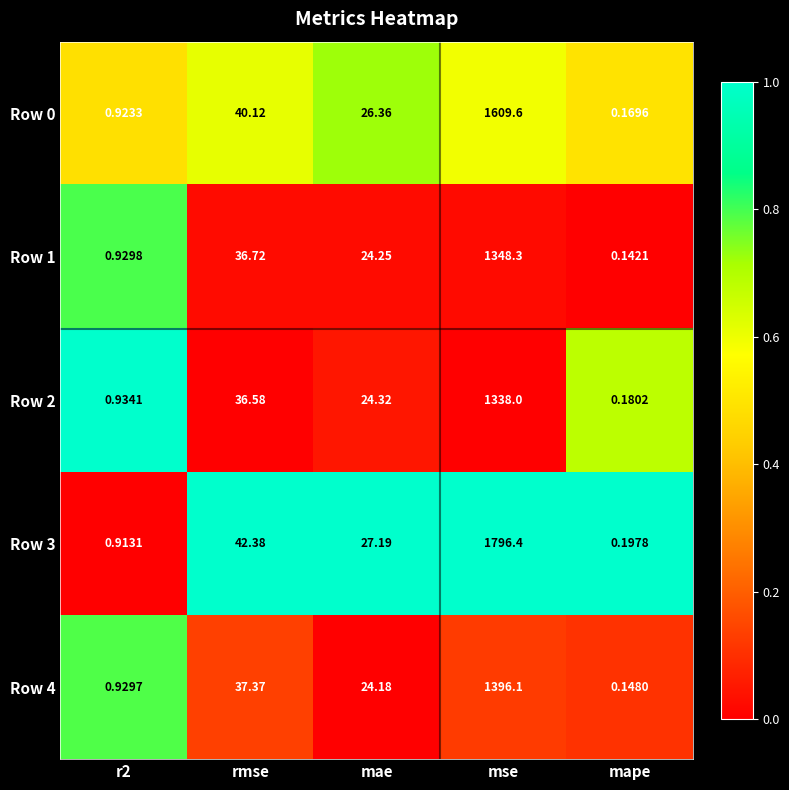

Count the number of data series in this chart.

5